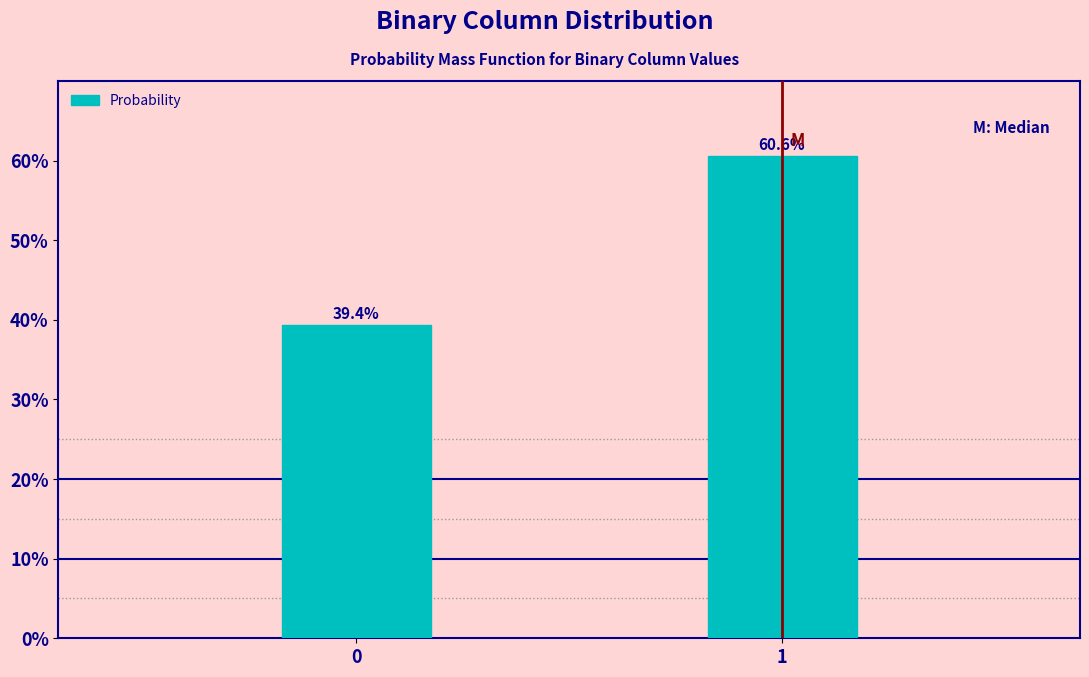

Reading left to right, extract all data points from this chart.

39.4	60.6